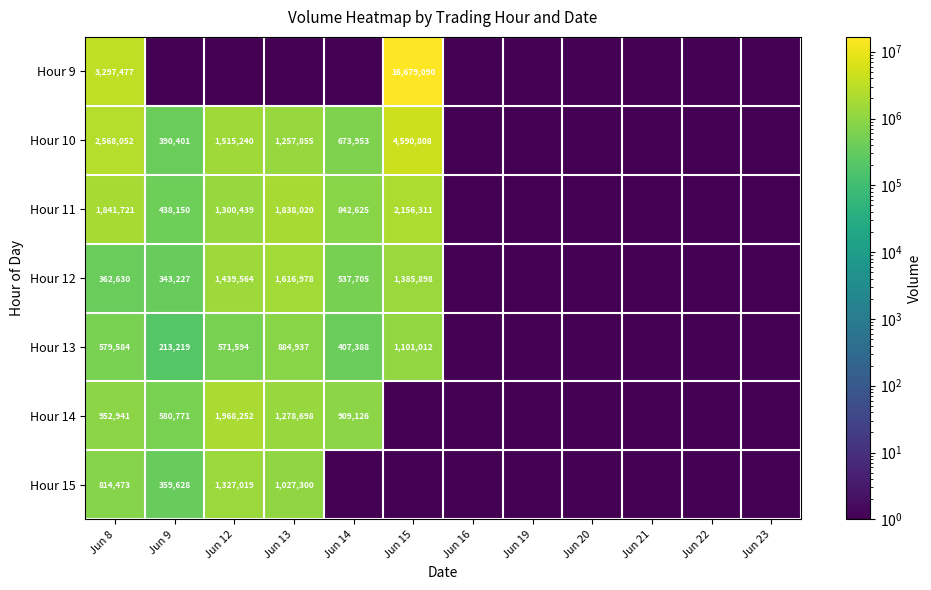

What is the total value across all series at Jun 8?

10416878